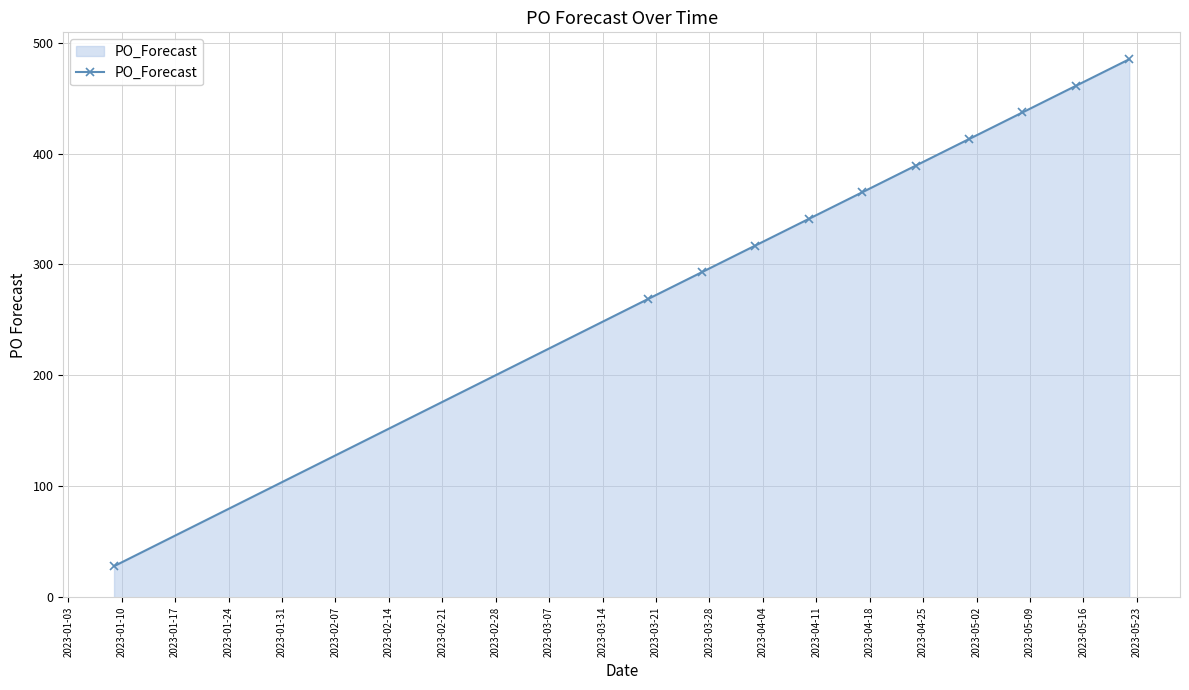

What is the value of the 10th point from the left?

461